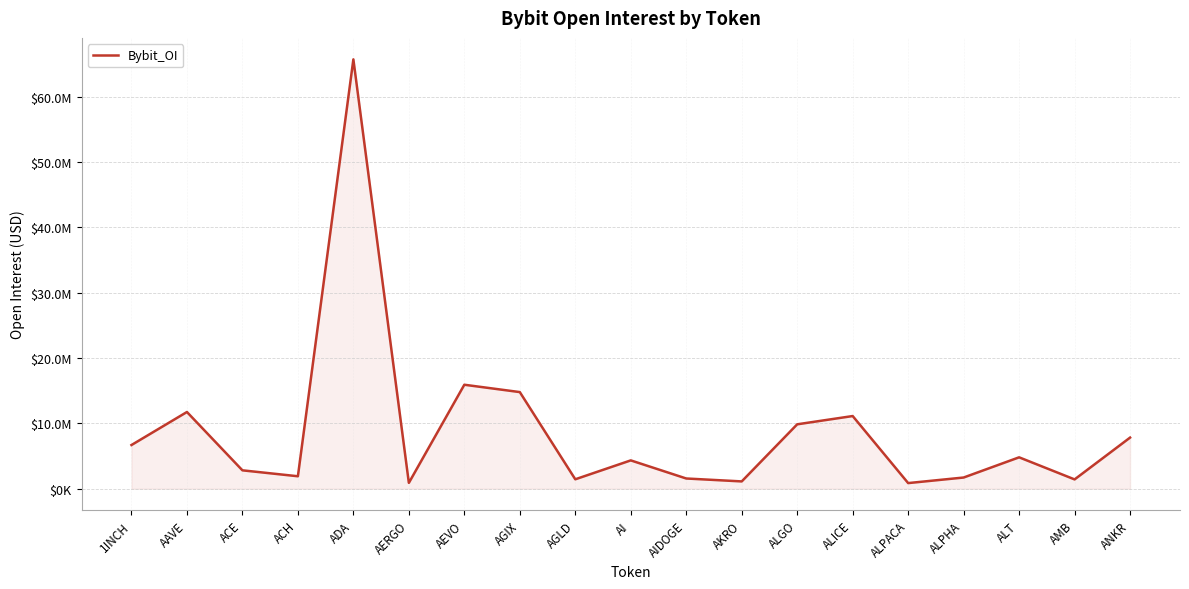

Does the chart have visible grid lines?

Yes